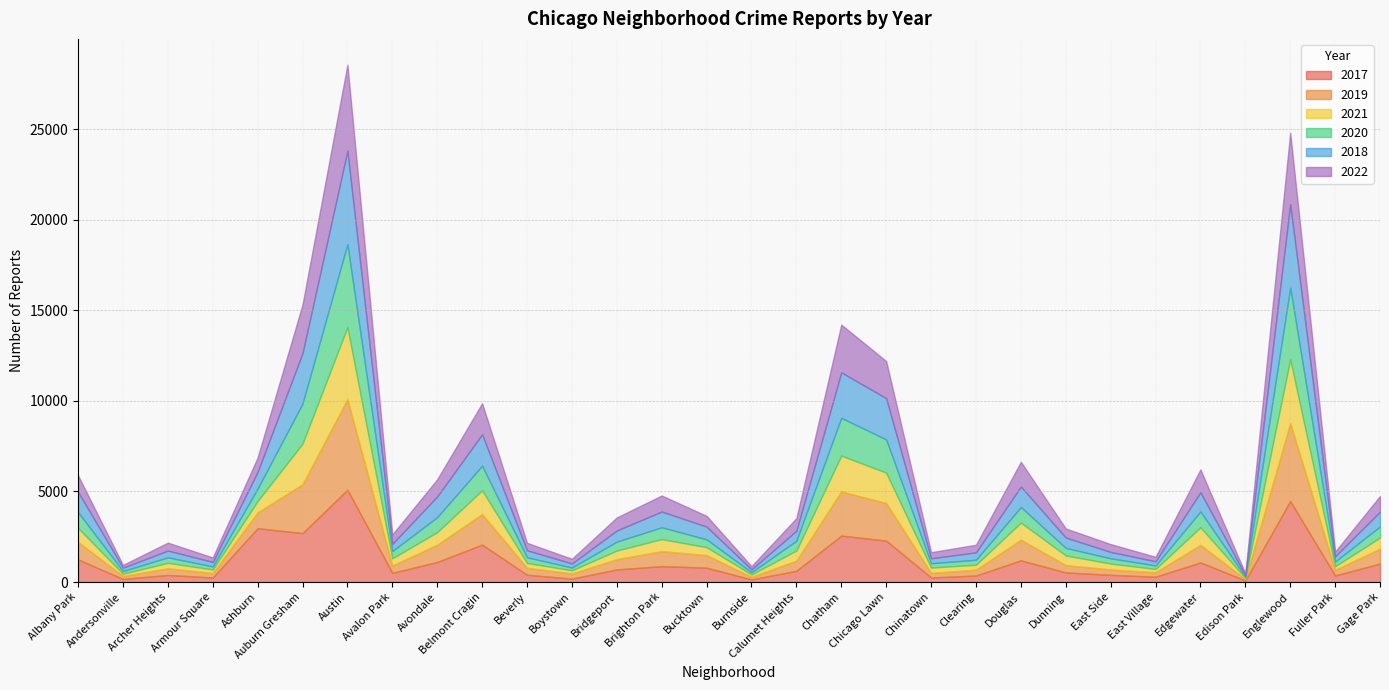

What is the sum of the 2020 values at Chicago Lawn and Bridgeport?

2327